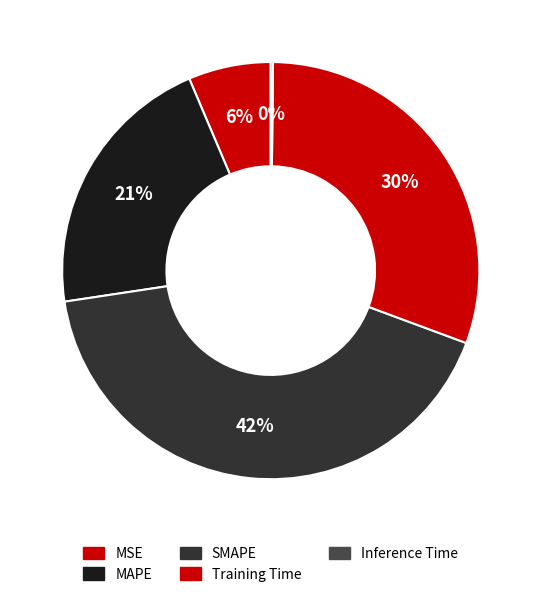

Approximately how many times larger is the value at MAPE compared to Training Time?

0.7